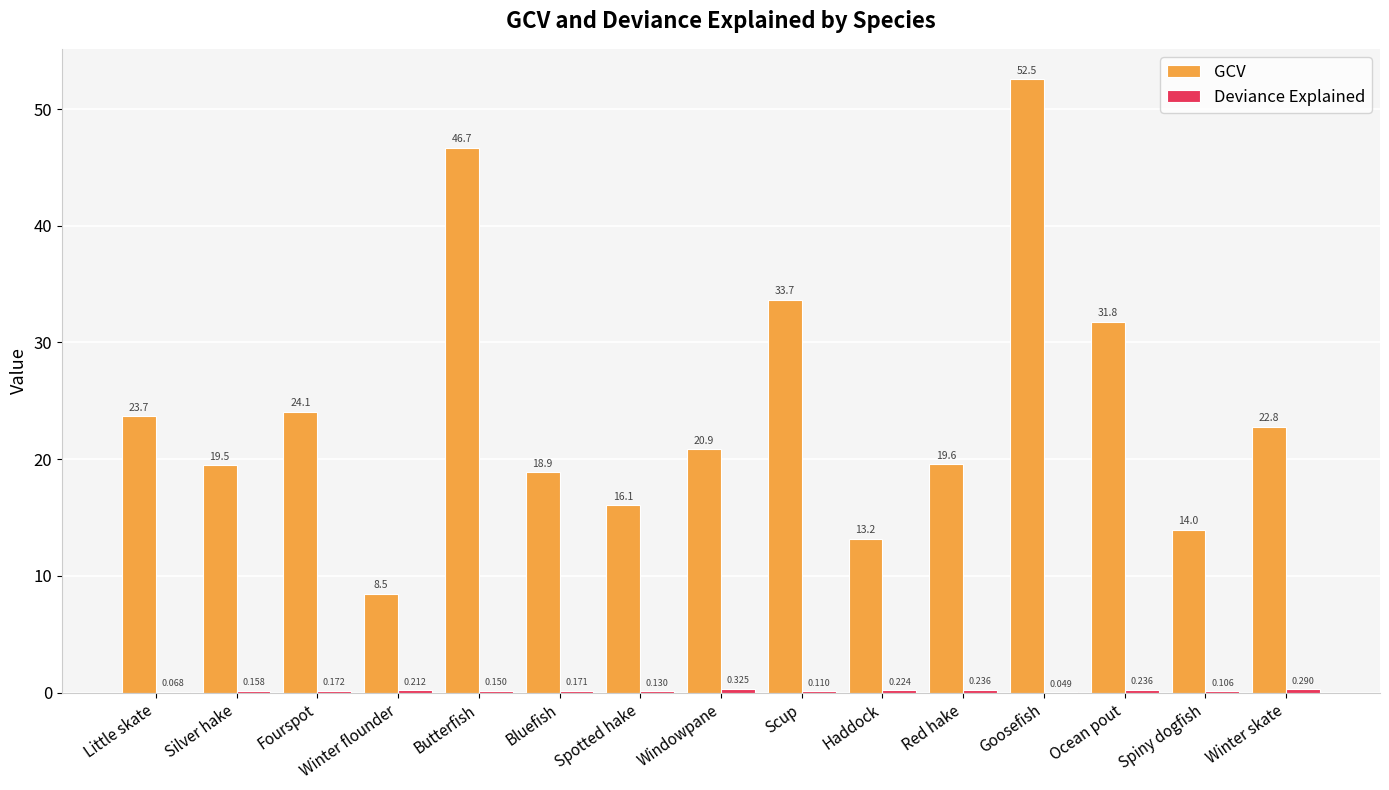

Where is GCV nearest to the value 30?

Ocean pout